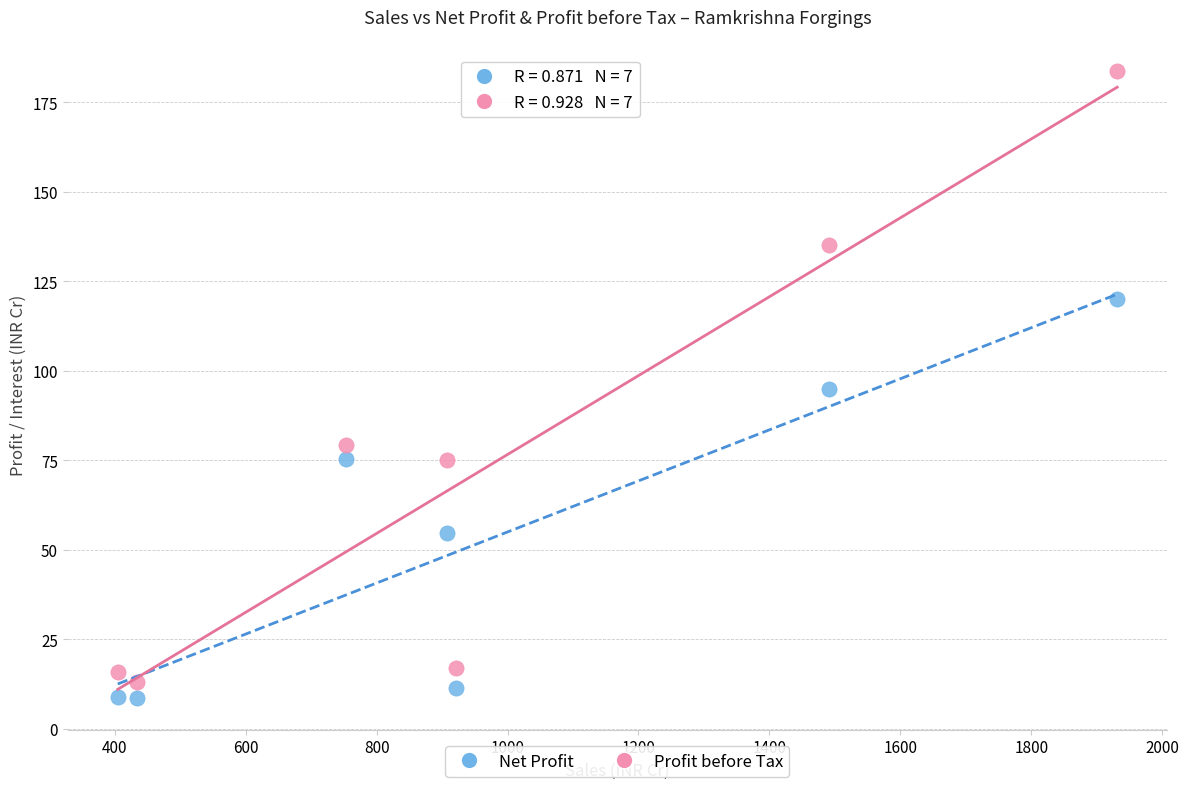

Which series reaches the minimum Y coordinate?

Net Profit